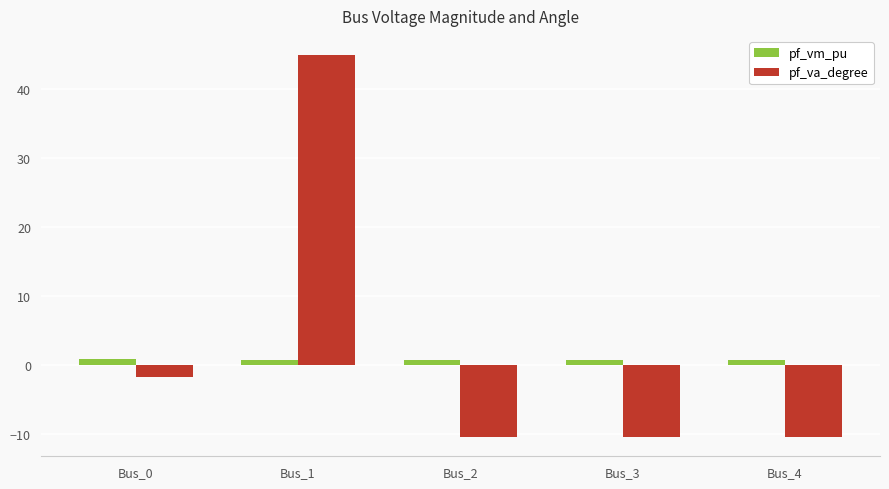

Rank the series by their average value, from highest to lowest.

pf_va_degree, pf_vm_pu